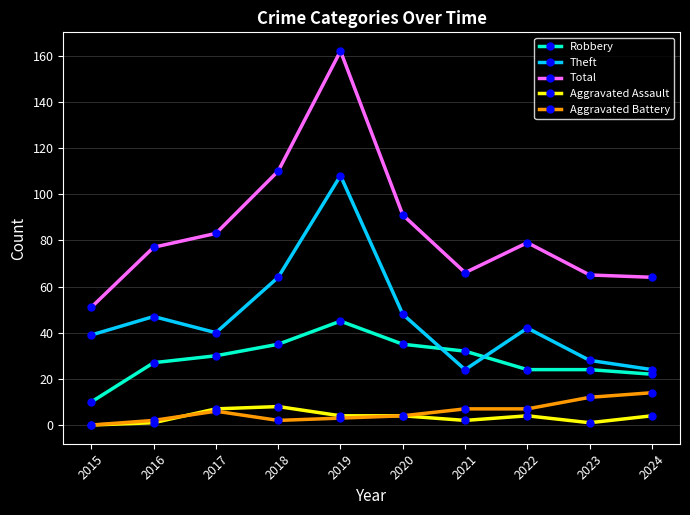

Is the value of Robbery at 2015 greater than the value of Aggravated Assault at 2016?

Yes